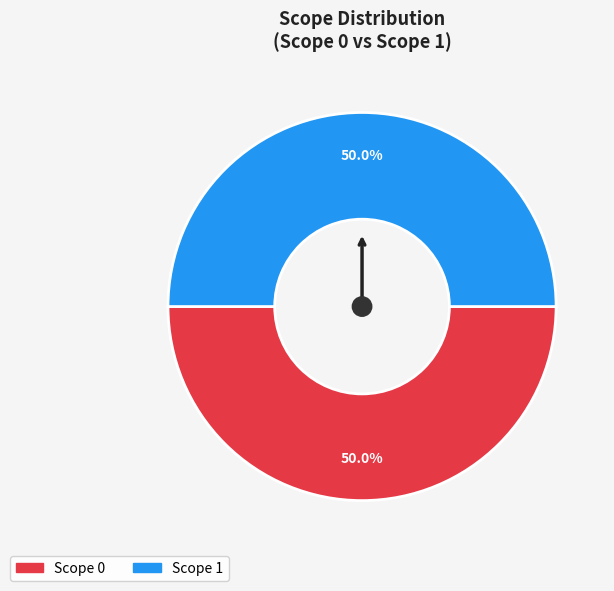

How many segments does this pie chart have?

2